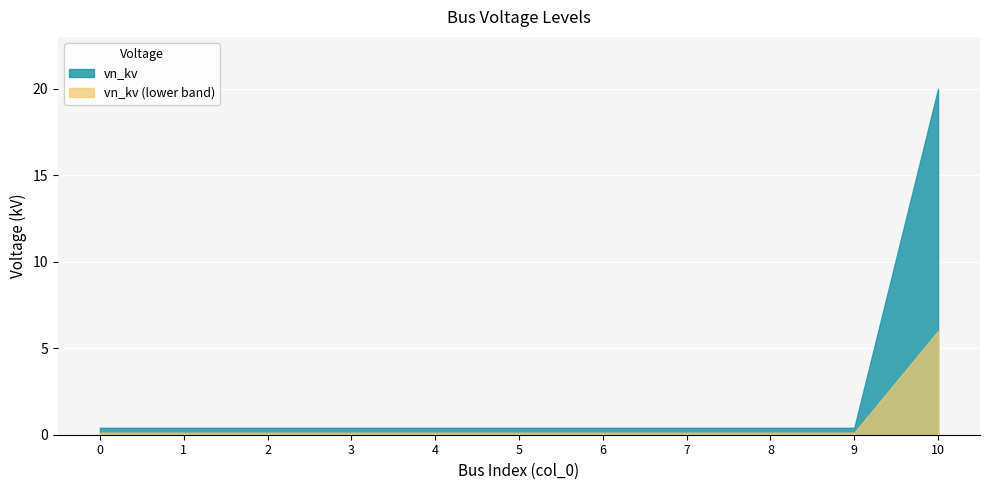

Reading right to left, extract all data points from this chart.

10=20.0	9=0.4	8=0.4	7=0.4	6=0.4	5=0.4	4=0.4	3=0.4	2=0.4	1=0.4	0=0.4